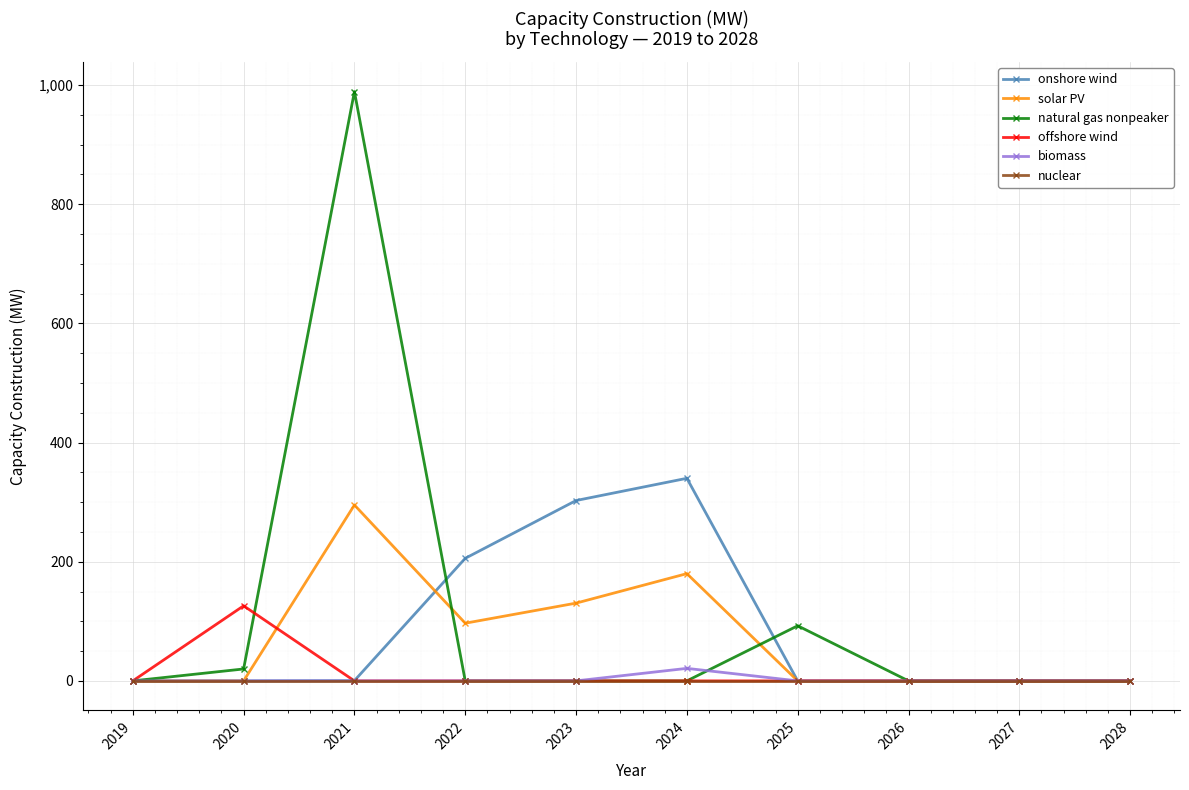

List the series in order of their peak value, highest first.

natural gas nonpeaker, onshore wind, solar PV, offshore wind, biomass, nuclear